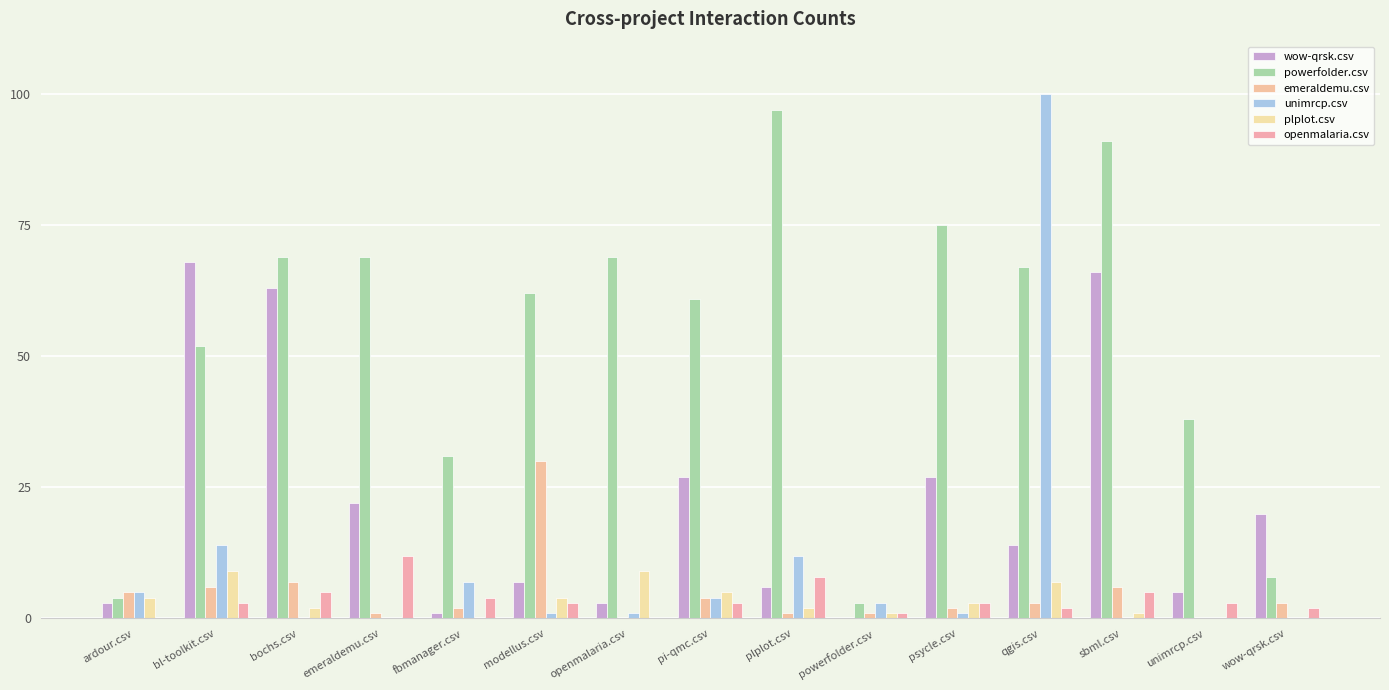

Which series has the largest total across all categories?

powerfolder.csv